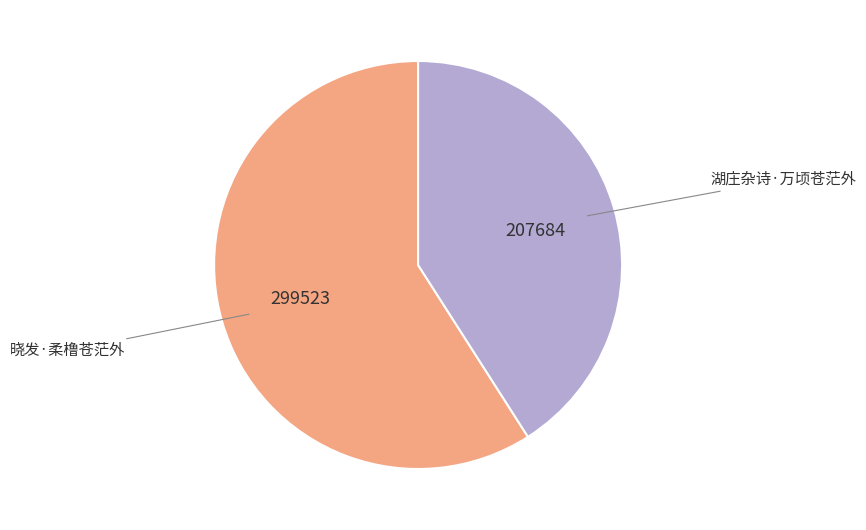

What is the ratio of the value at 晓发·柔橹苍茫外 to the value at 湖庄杂诗·万顷苍茫外?

1.4